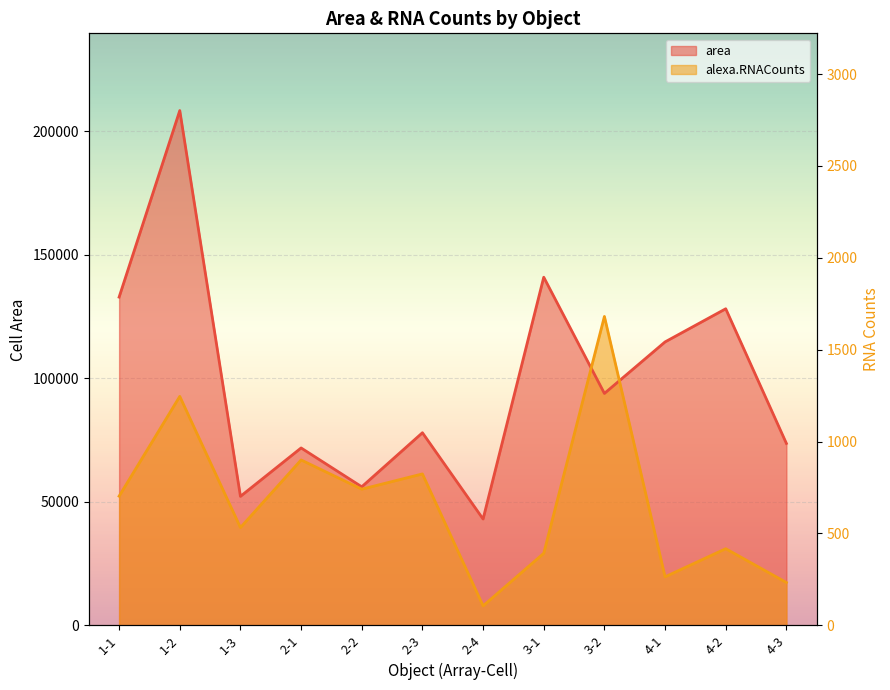

How many lines are shown in the chart?

2